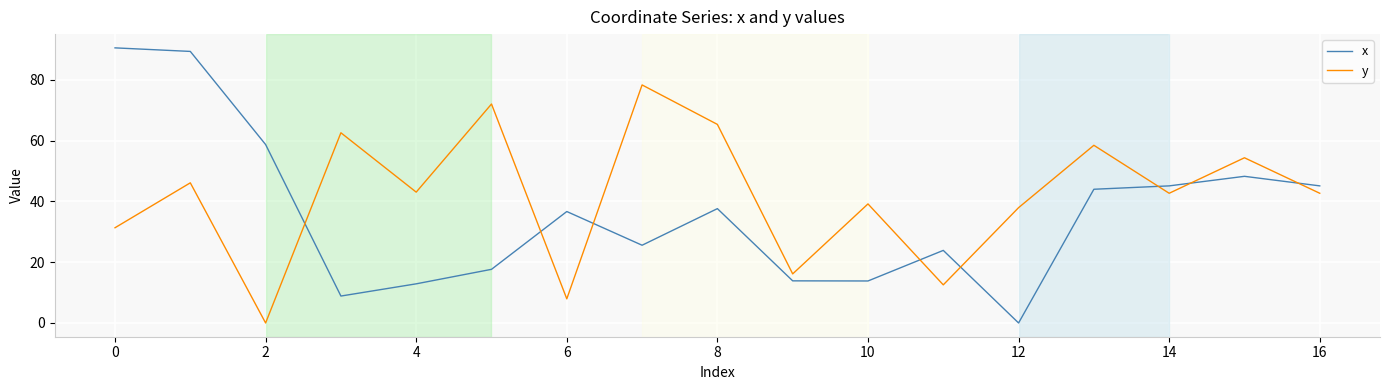

True or false: y has more than 1 interior local peaks.

True